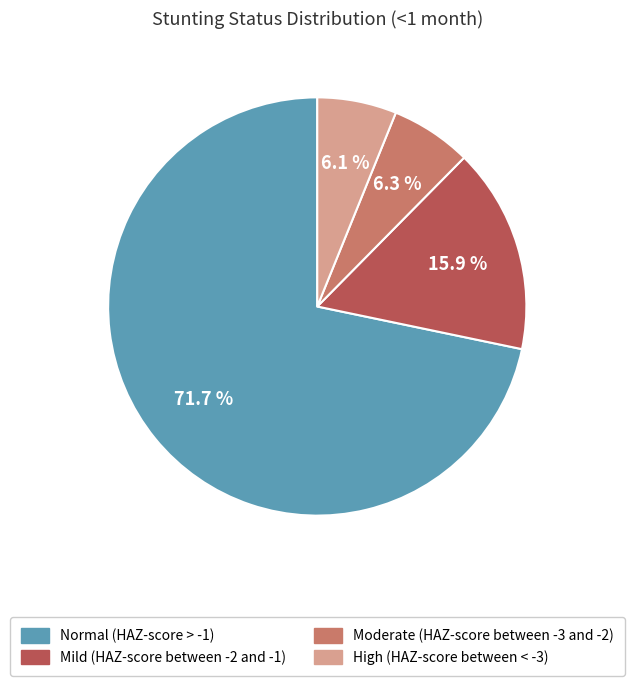

True or false: Moderate (HAZ-score between -3 and -2) accounts for 6% of the total.

True